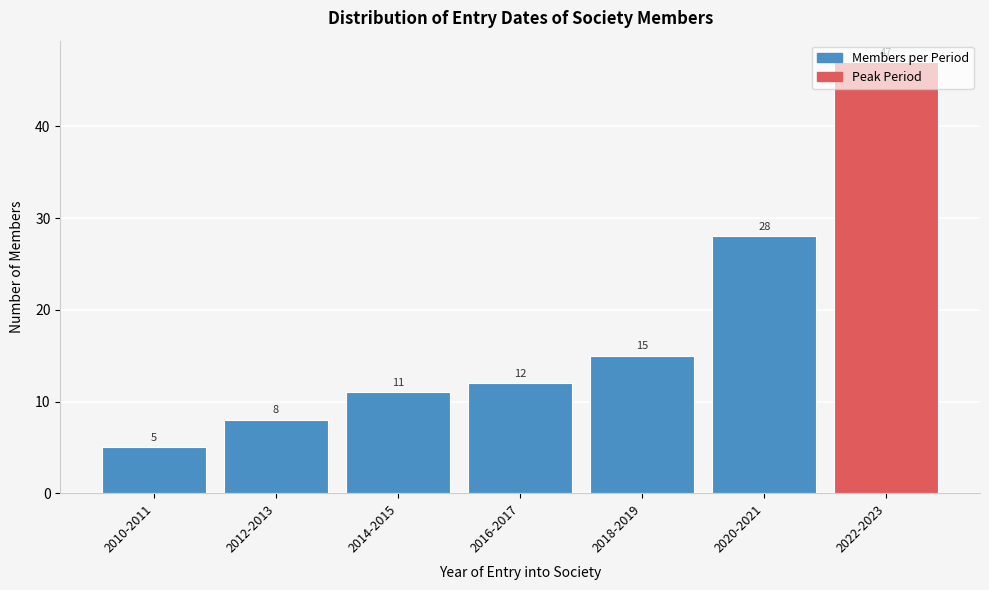

List the labels in order of value, largest first.

2022-2023, 2020-2021, 2018-2019, 2016-2017, 2014-2015, 2012-2013, 2010-2011